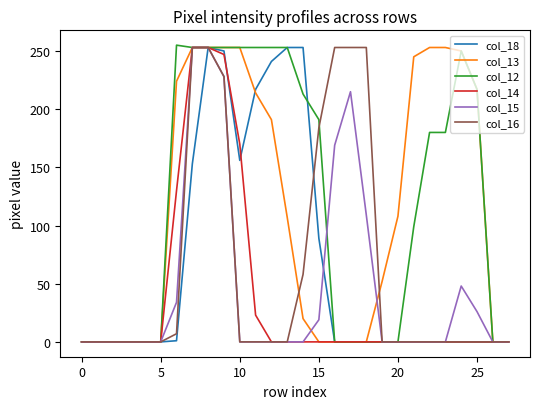

What is the maximum value shown in the chart?

255